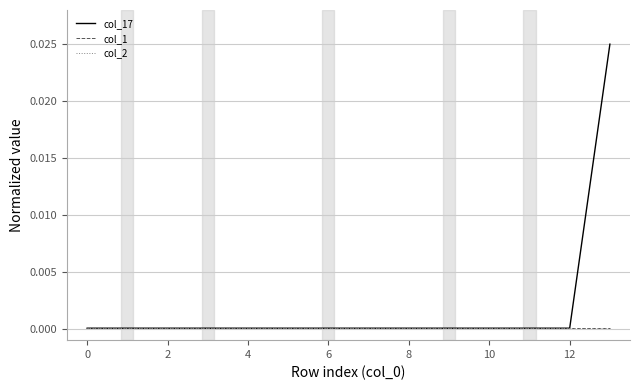

Does the chart display data point markers on the line(s)?

No